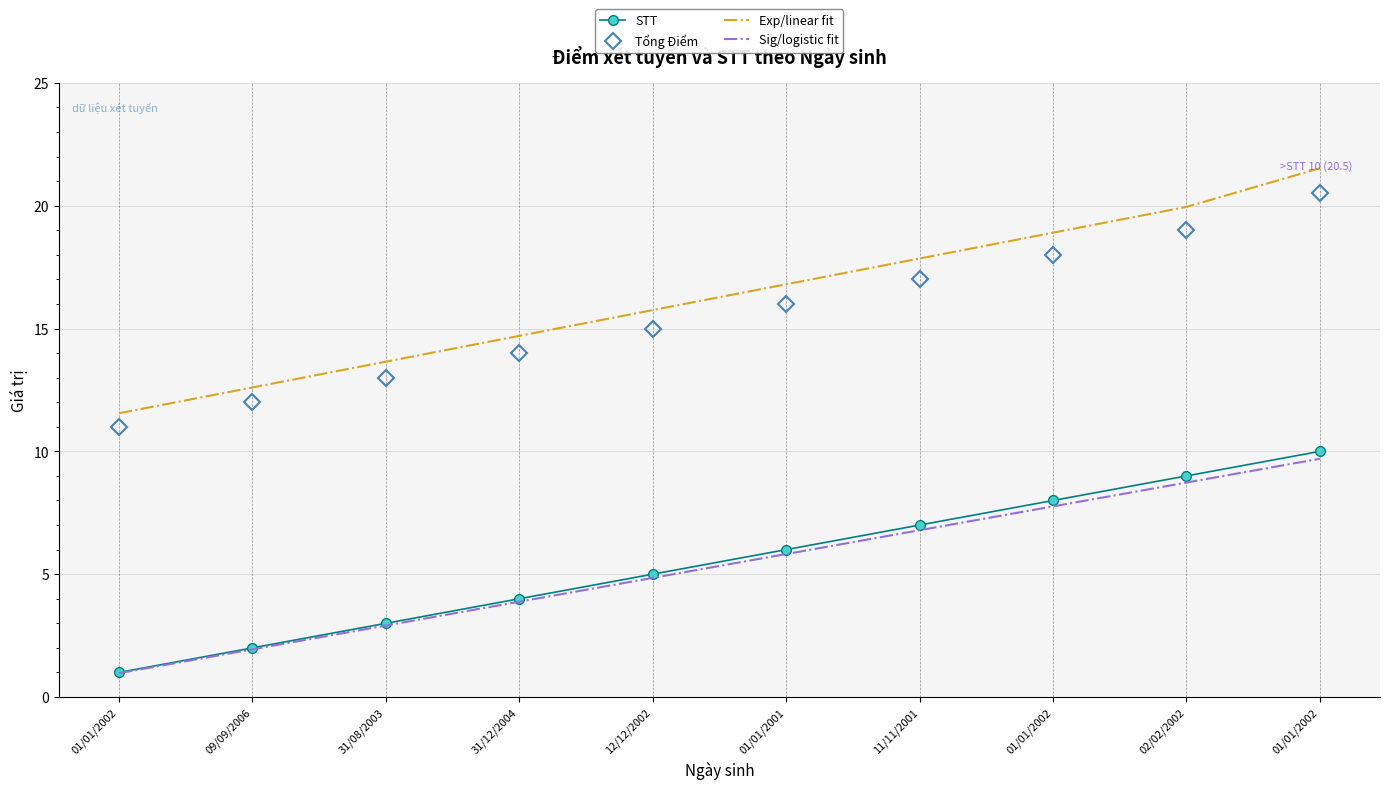

Reading right to left, list all the values displayed in this chart.

STT: 10.0	9.0	8.0	7.0	6.0	5.0	4.0	3.0	2.0	1.0
Tổng Điểm: 20.5	19.0	18.0	17.0	16.0	15.0	14.0	13.0	12.0	11.0
Exp/linear fit: 21.5	19.9	18.9	17.9	16.8	15.8	14.7	13.7	12.6	11.6
Sig/logistic fit: 9.7	8.7	7.8	6.8	5.8	4.8	3.9	2.9	1.9	1.0